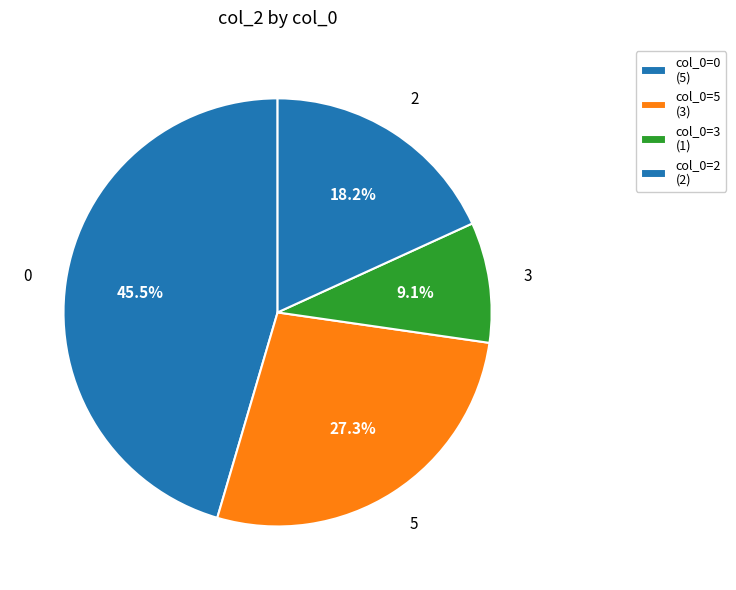

Count the number of slices in the pie.

4